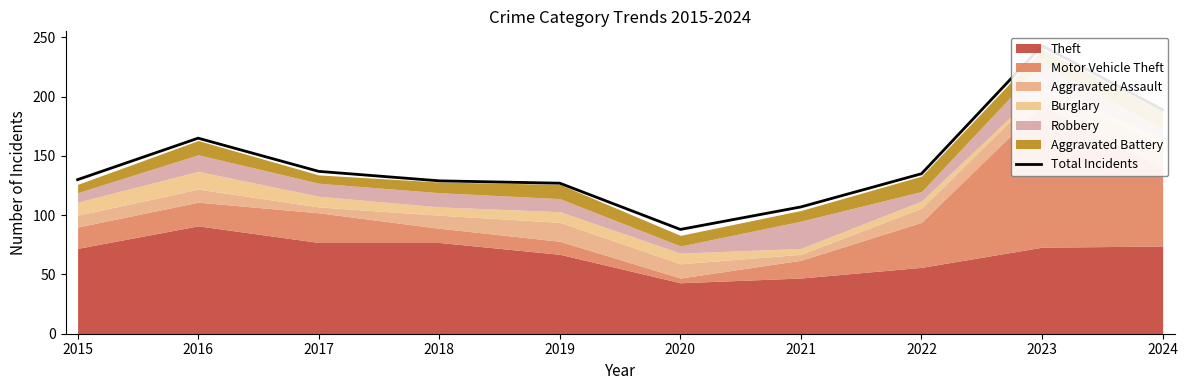

Is it true that the value at 2020 is 139?

False